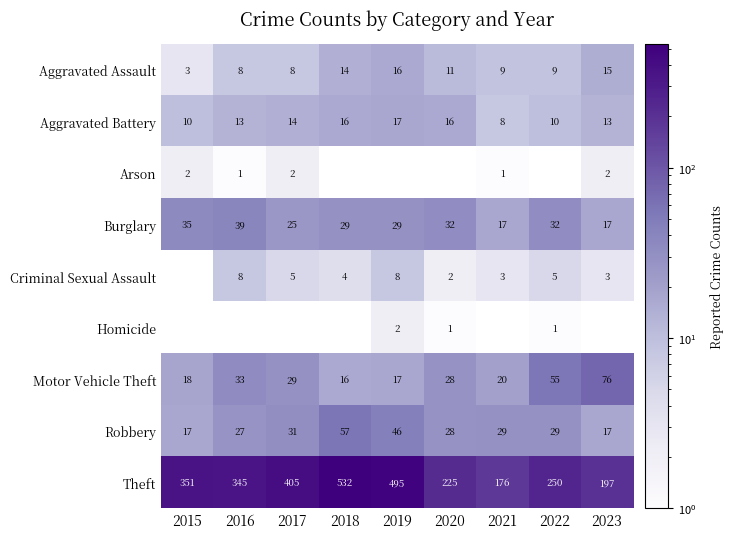

How many series are shown in this chart?

9